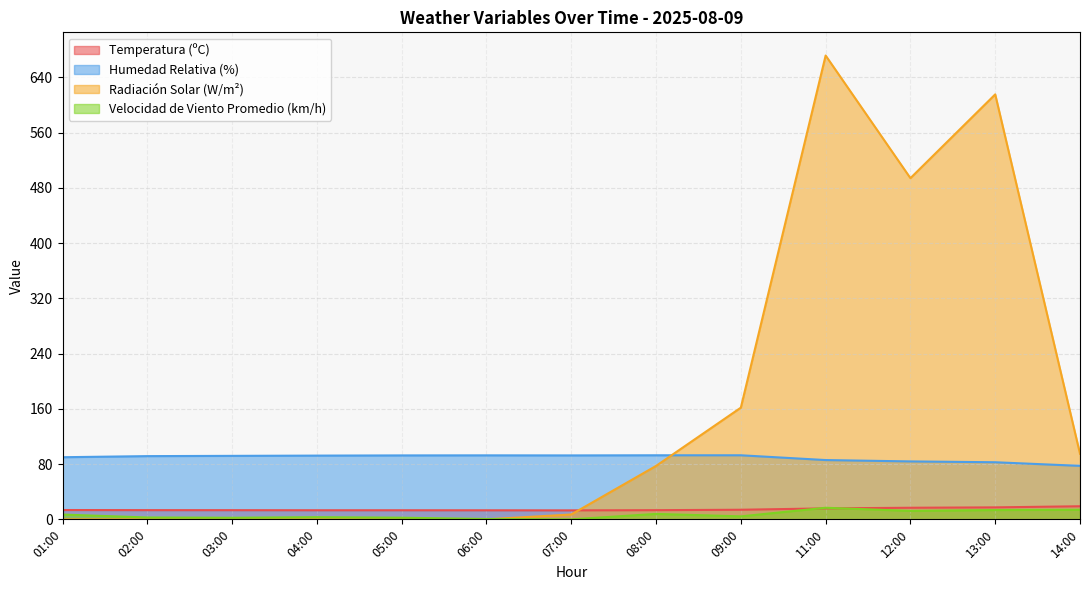

Which series changed the most between 01:00 and 07:00?

Radiación Solar (W/m²)